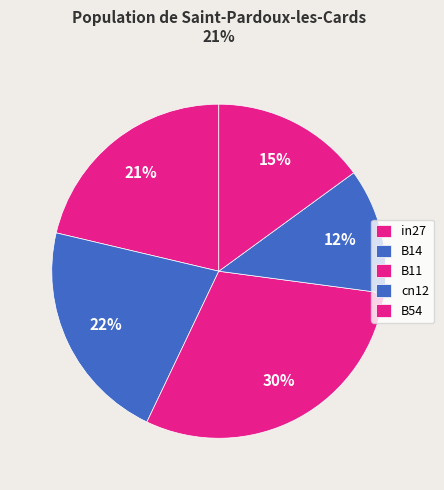

Is the sum of B54 and B14 greater than half?

No